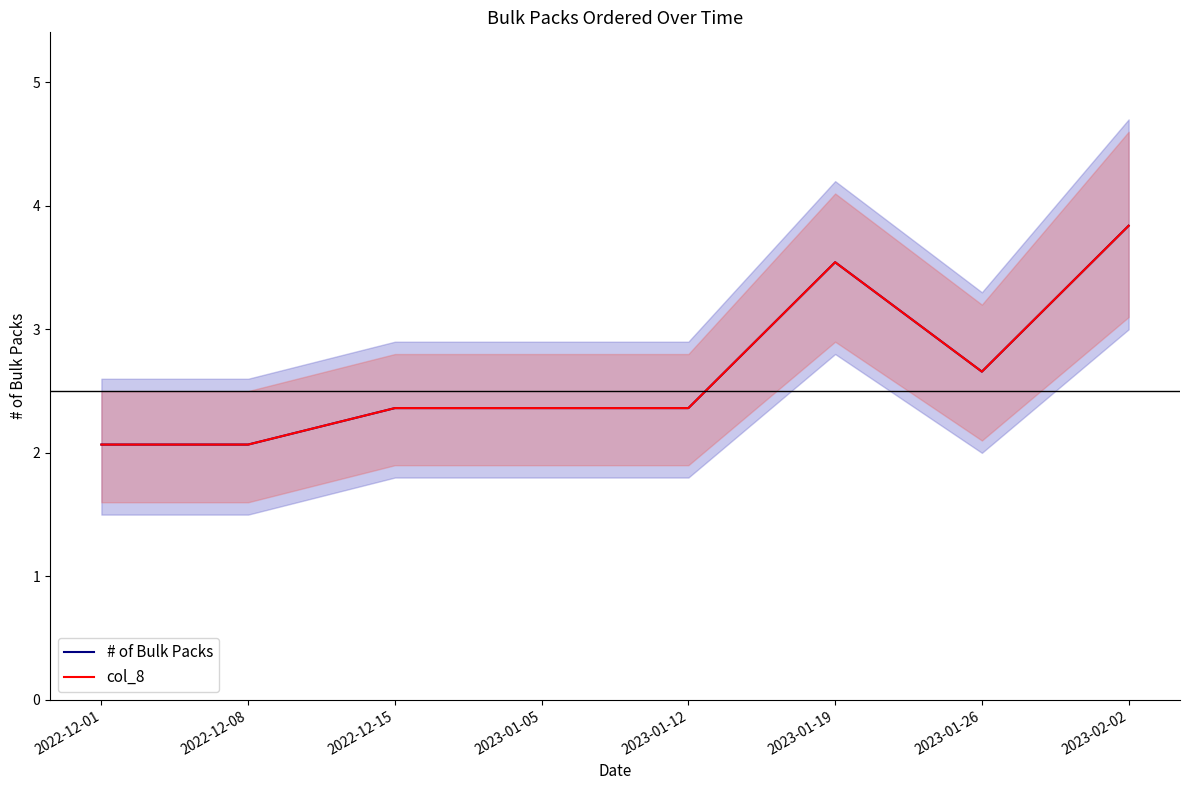

What is the average value of the # of Bulk Packs series?

2.7